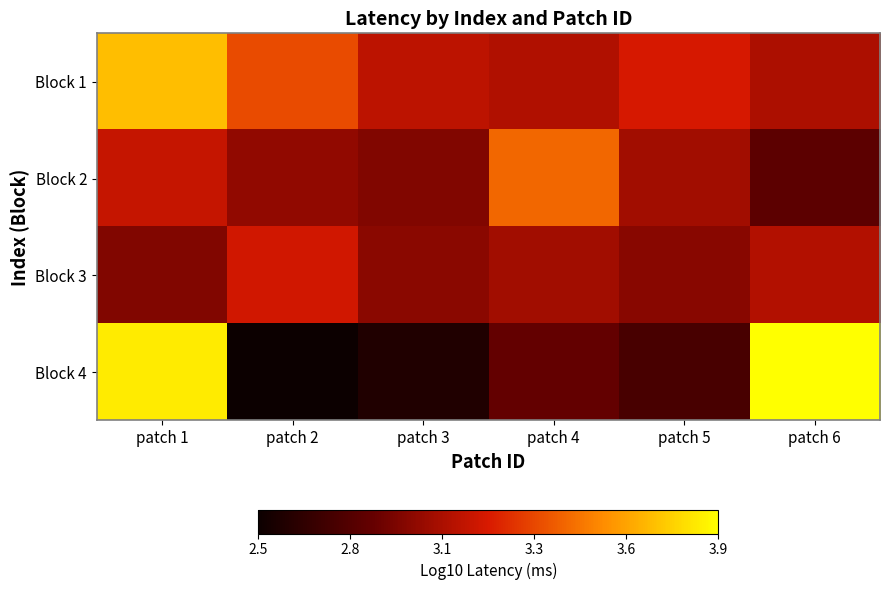

What is the minimum value shown in the chart?

2.5